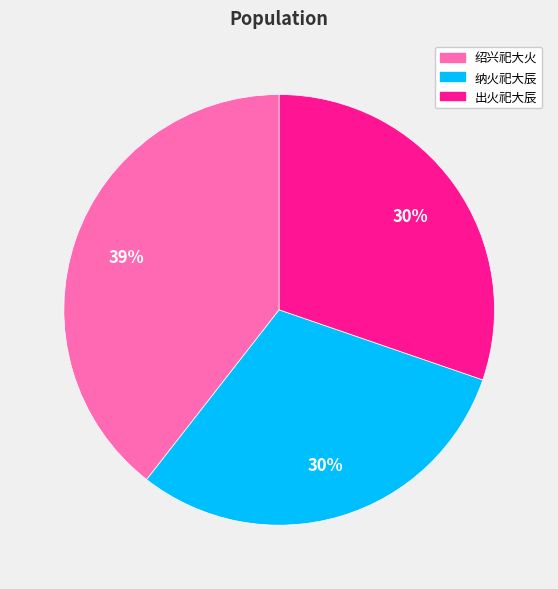

To the nearest percent, what portion does 出火祀大辰 represent?

30%